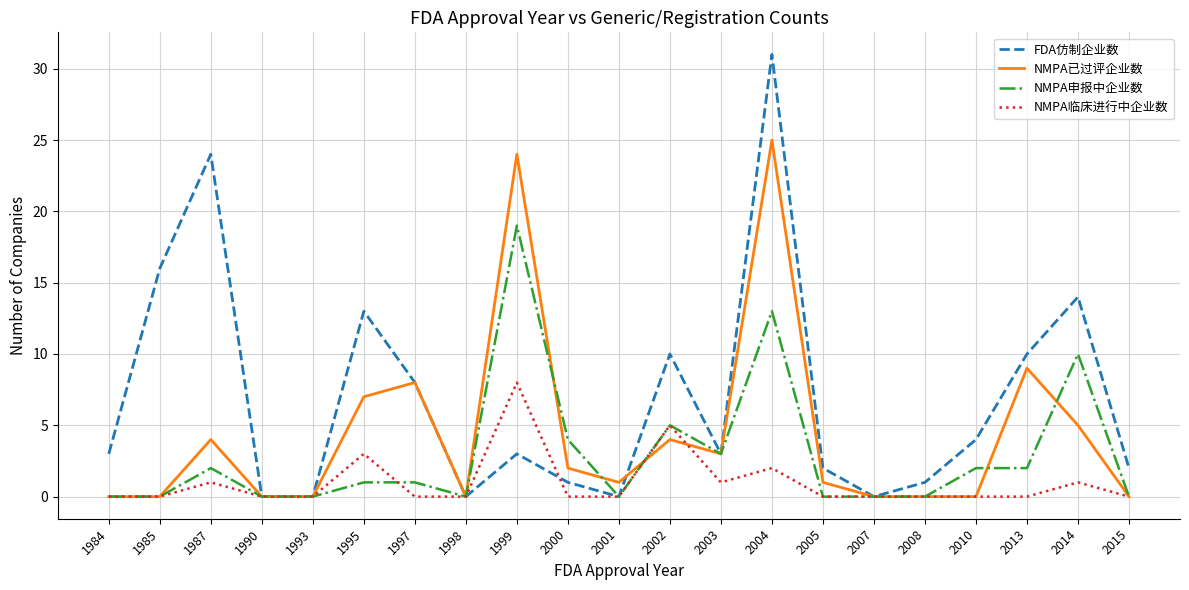

What is the spread (max minus min) of values at 2003?

2